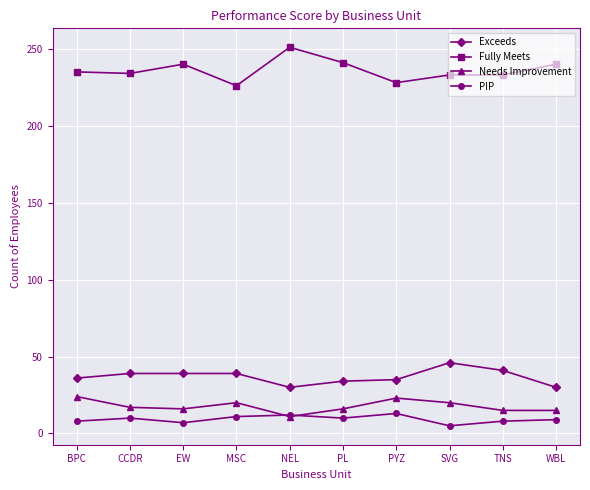

Is the value of Needs Improvement at WBL greater than the value of Exceeds at MSC?

No